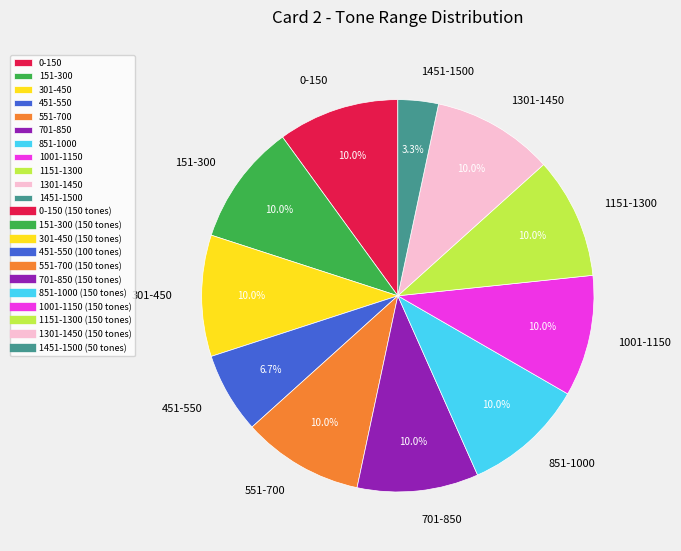

Which category has the smallest portion of the pie?

1451-1500